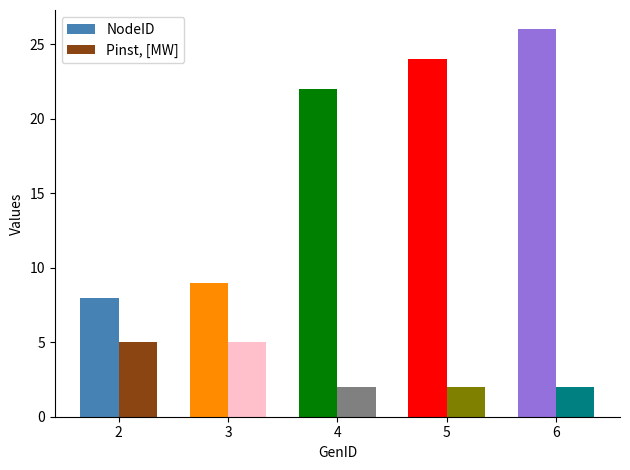

Reading right to left, transcribe all the data shown in this chart.

NodeID: 6=26	5=24	4=22	3=9	2=8
Pinst, [MW]: 6=2	5=2	4=2	3=5	2=5